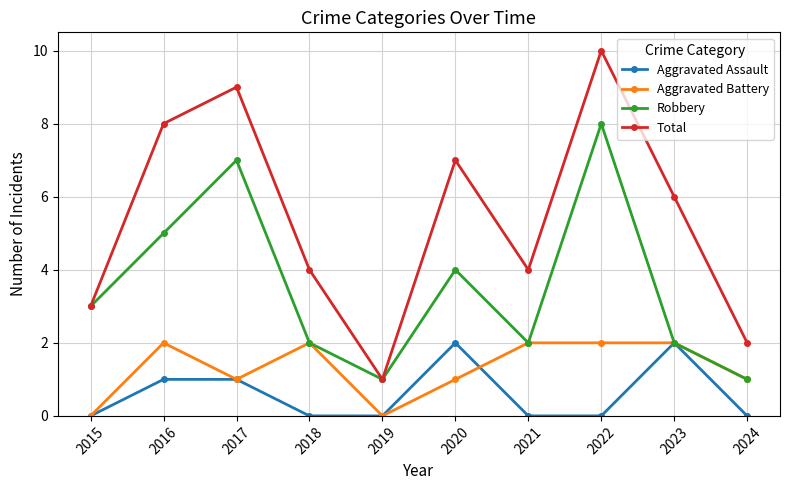

What is the greatest value displayed?

10